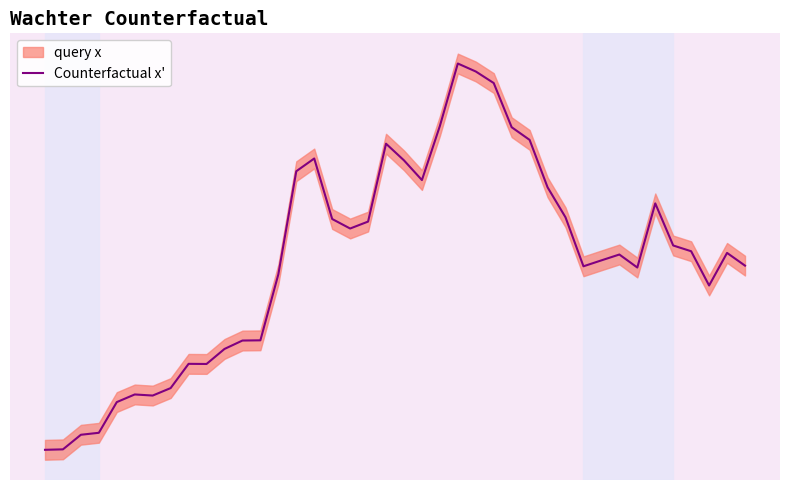

True or false: there are more than 1 points higher than both neighbors.

True